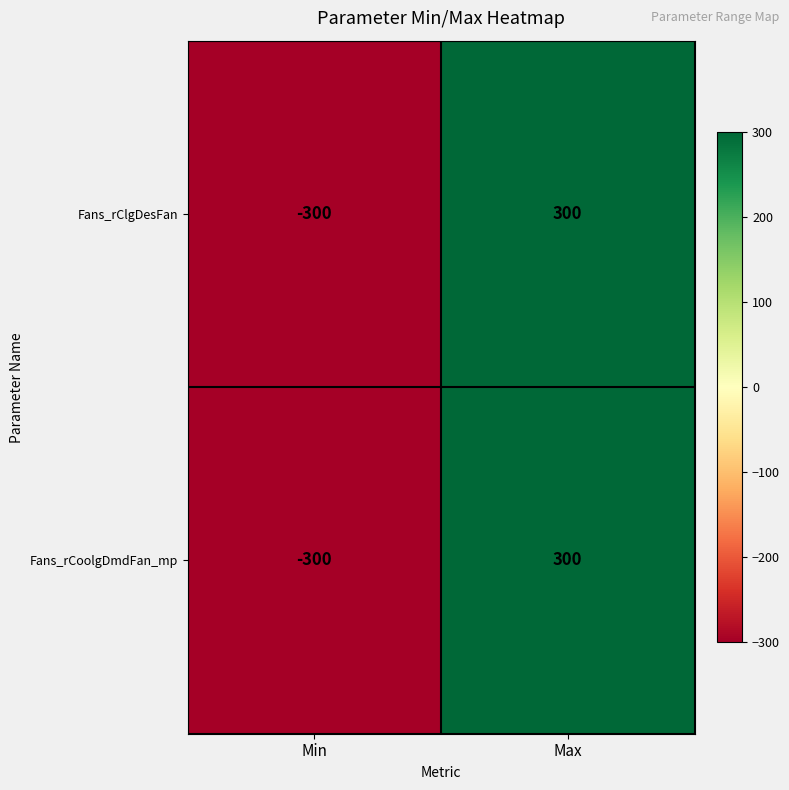

Where is Fans_rCoolgDmdFan_mp nearest to the value 0?

Min